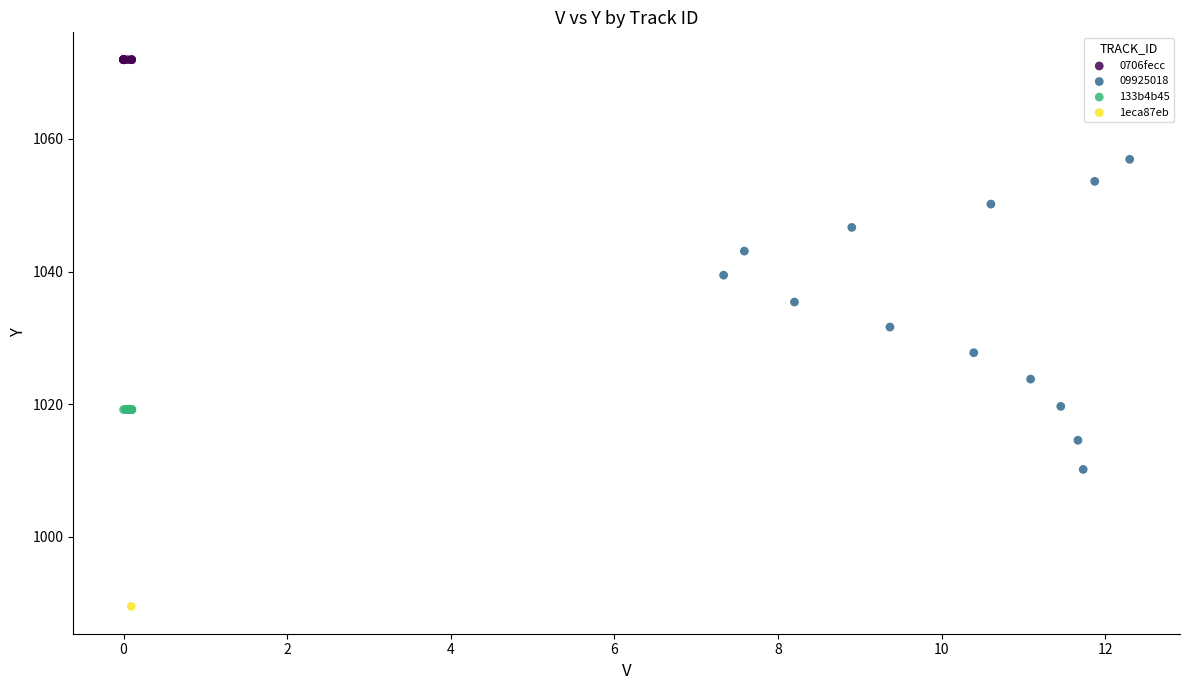

What are all the series names shown in the legend?

0706fecc, 09925018, 133b4b45, 1eca87eb